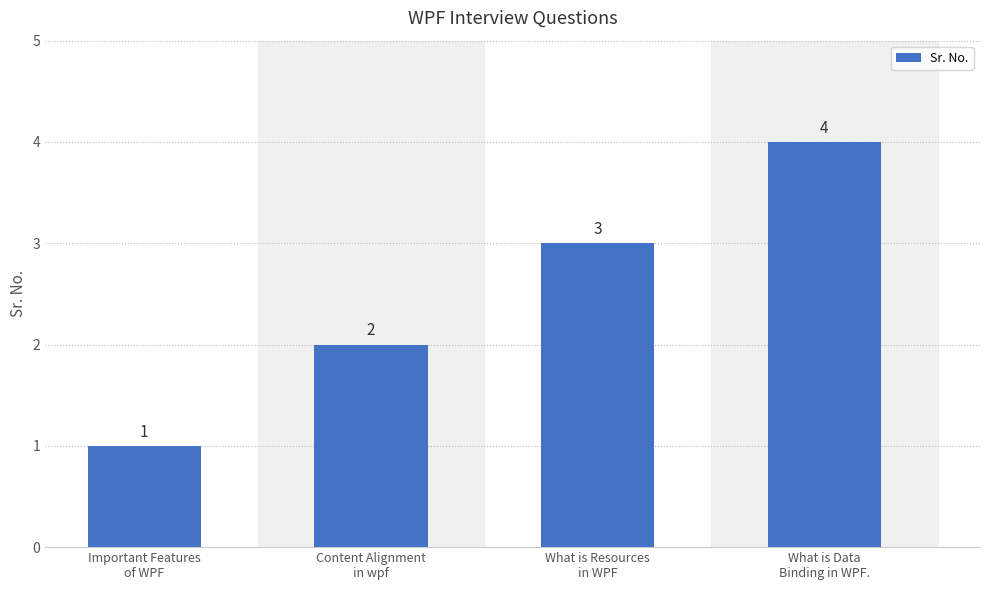

Is it true that the value at What is Data
Binding in WPF. is 4?

True